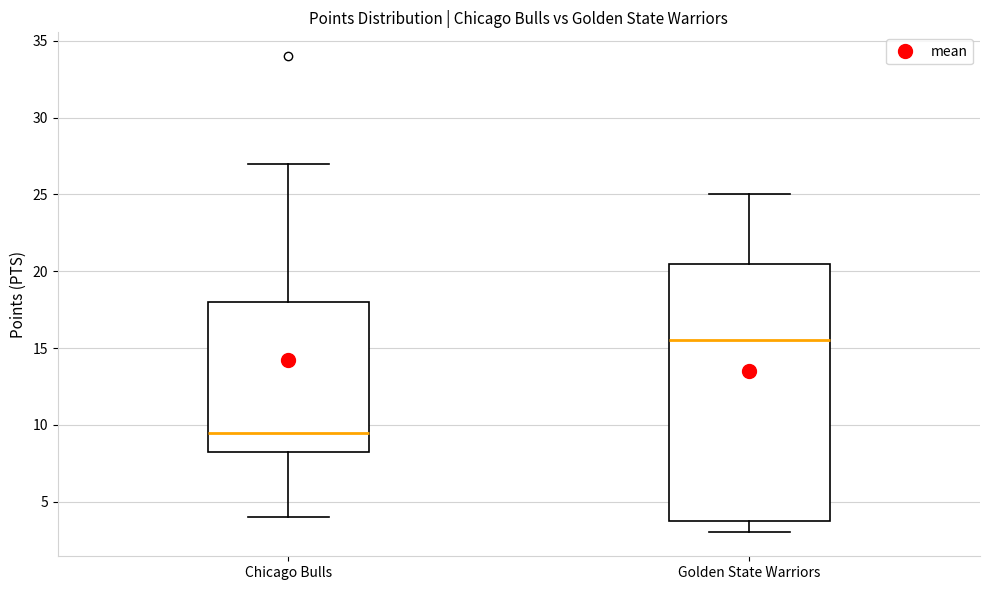

Which box is the tallest, from its lower edge to its upper edge?

Golden State Warriors